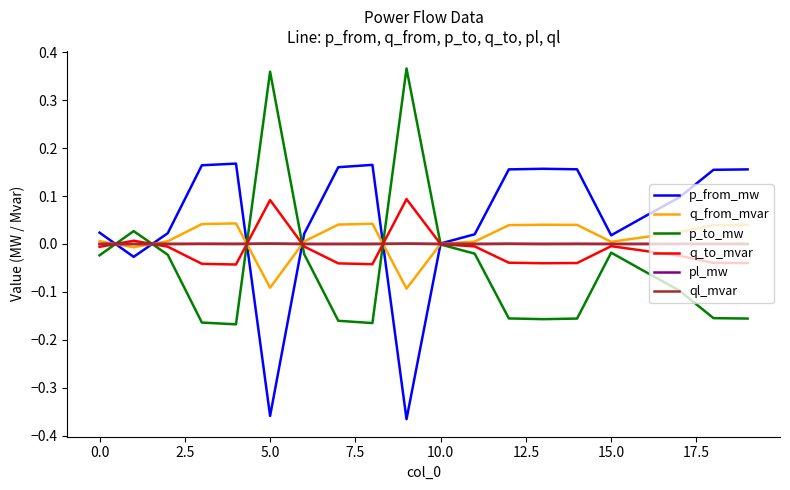

Which series has the largest total across all categories?

p_from_mw